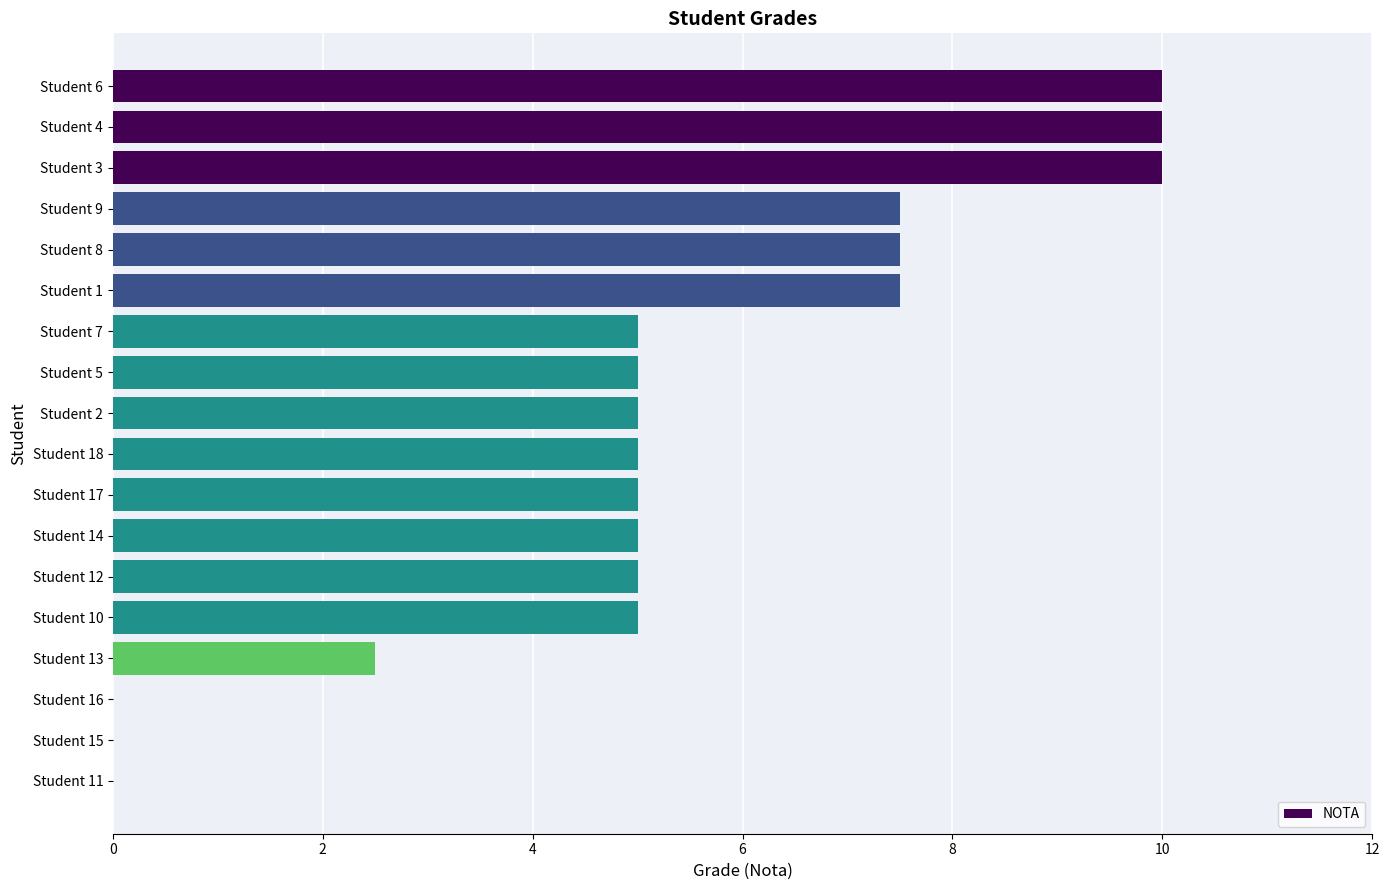

How many categories are shown in the chart?

18